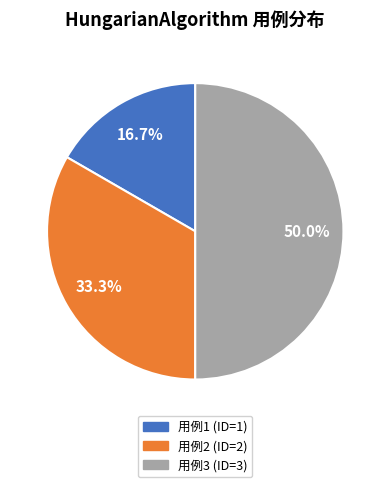

How many slices are in this pie chart?

3